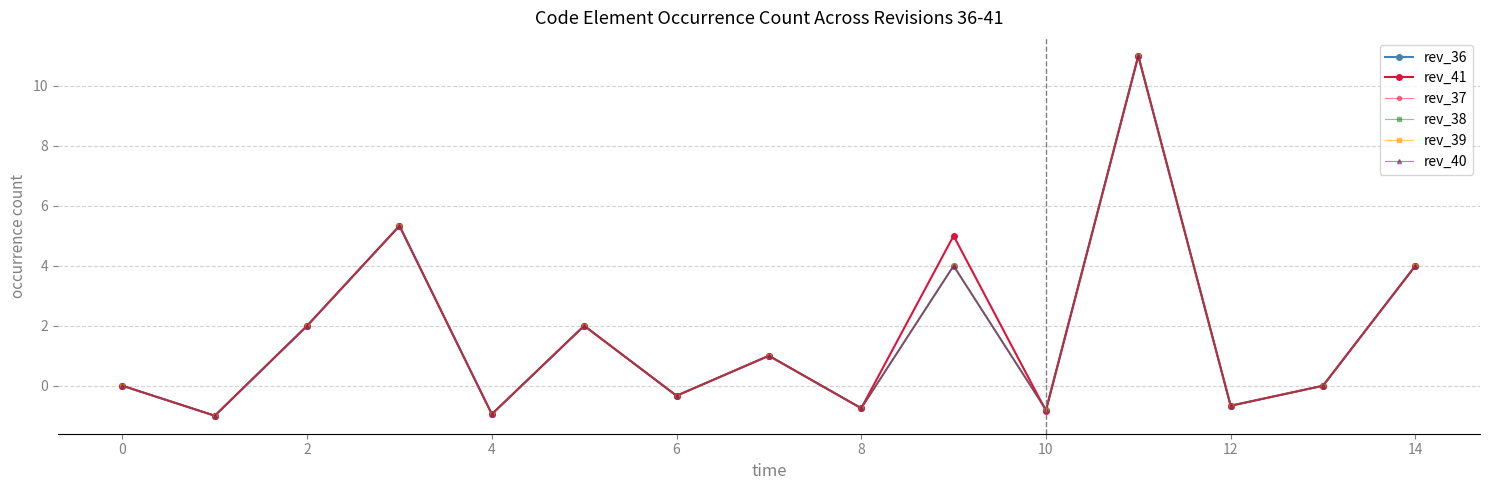

At which category is the sum across all series the highest?

11